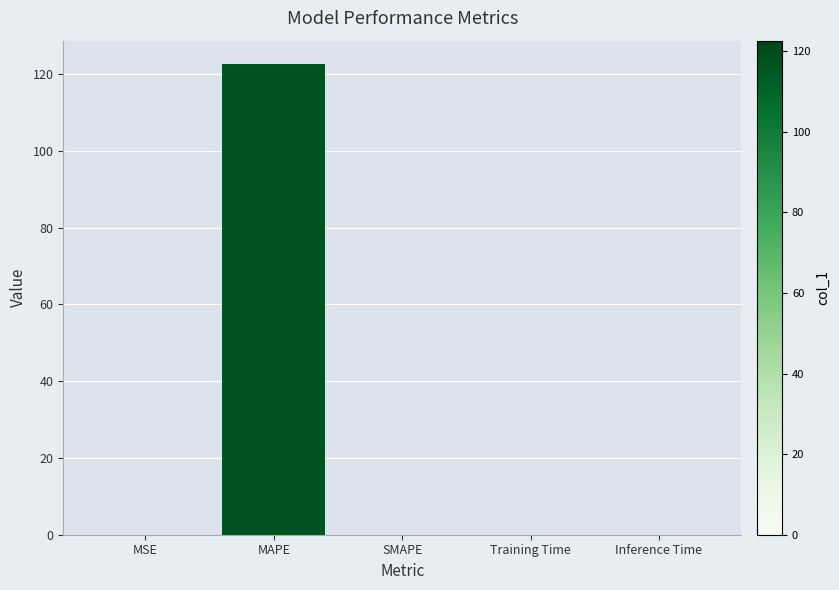

What is the maximum value shown in the chart?

122.6